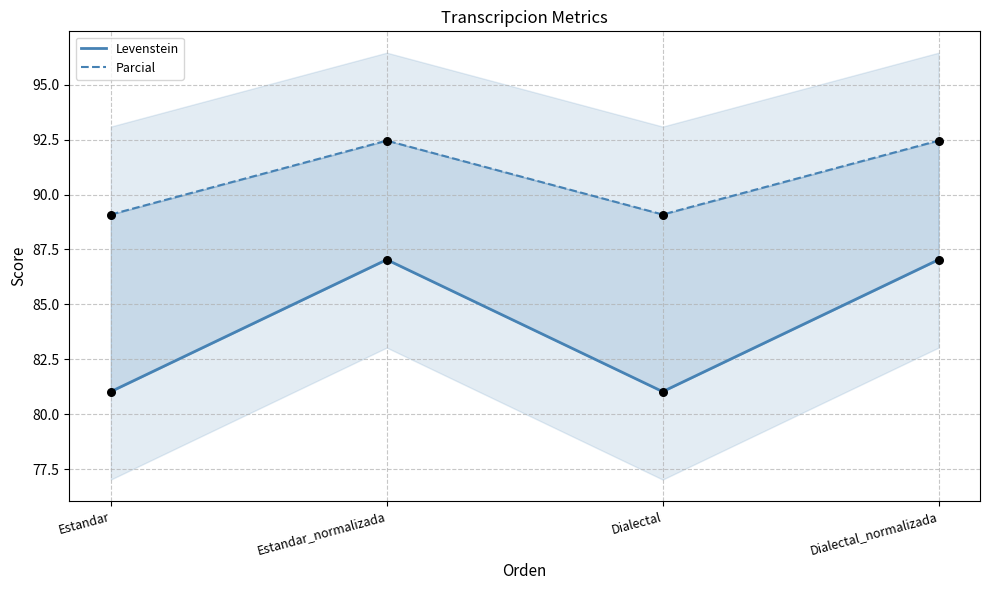

At which category is the sum across all series the highest?

Estandar_normalizada